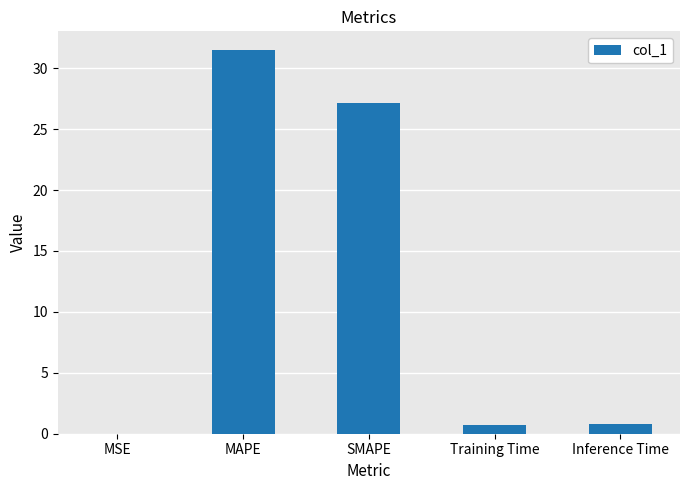

At which category does the chart reach its peak across all series?

MAPE